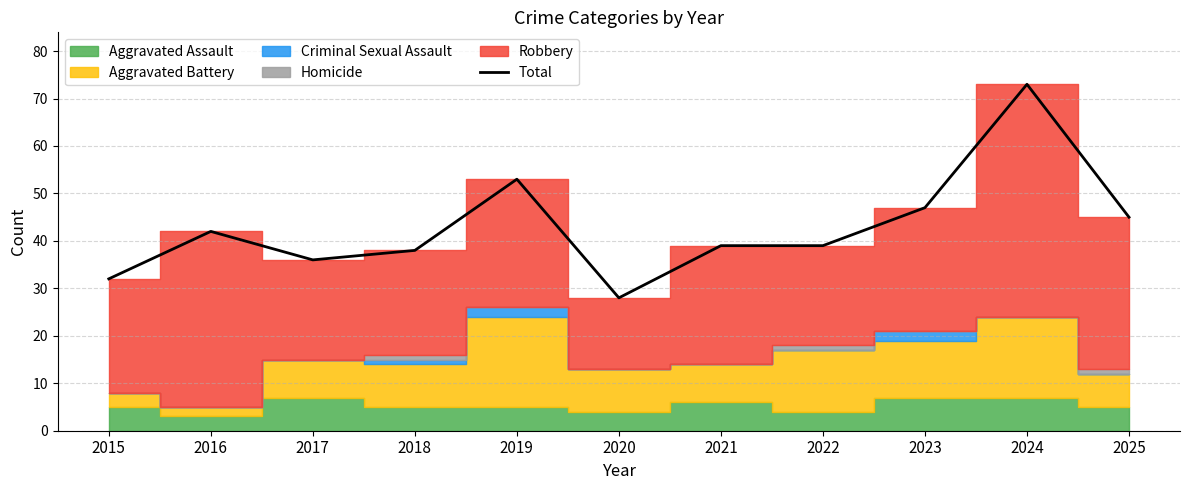

Which category has the highest value across all series?

2024